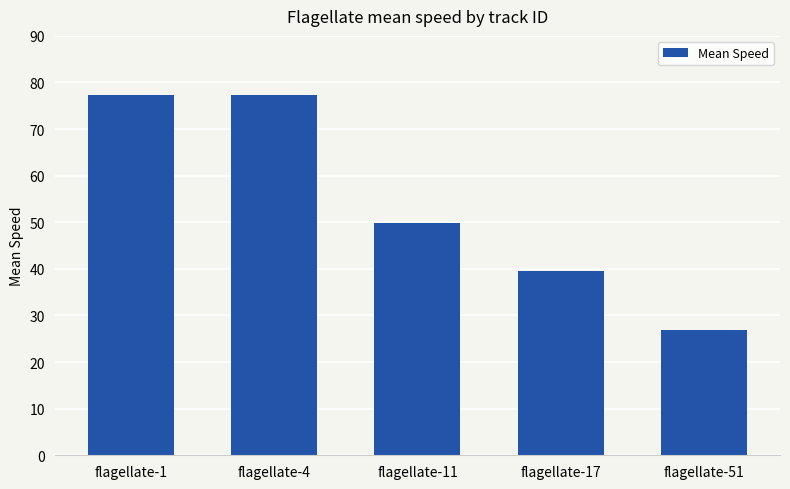

What is the value of the 3rd bar from the left?

50.0